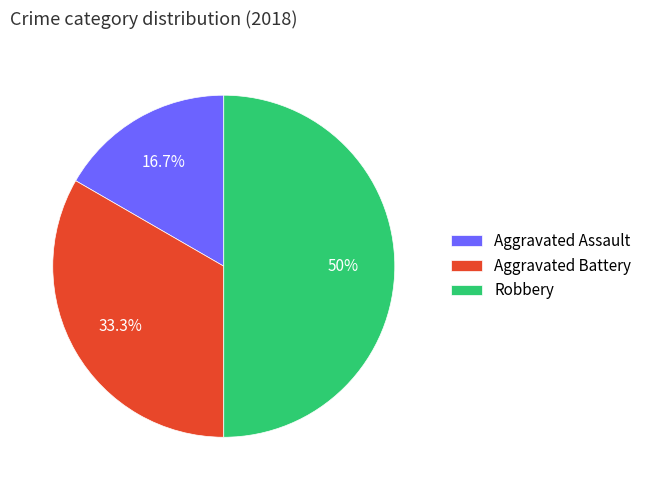

Approximately how many times larger is the value at Robbery compared to Aggravated Assault?

3.0